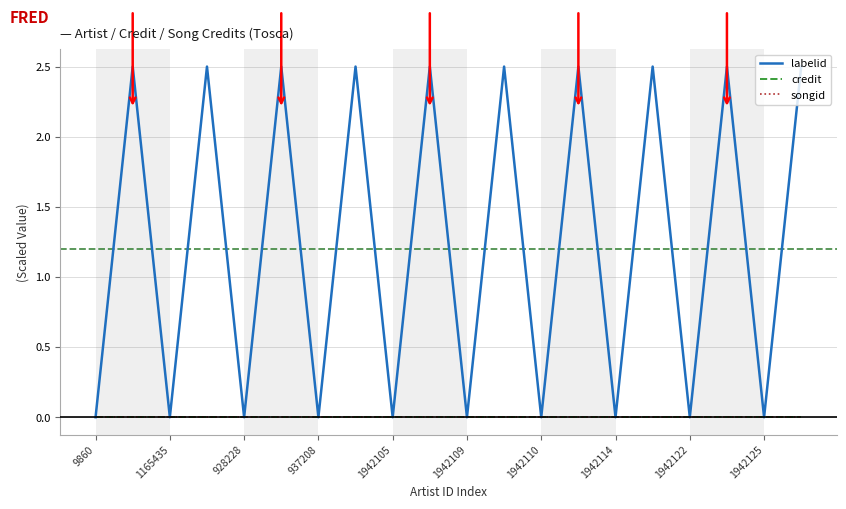

Does the chart have visible grid lines?

Yes